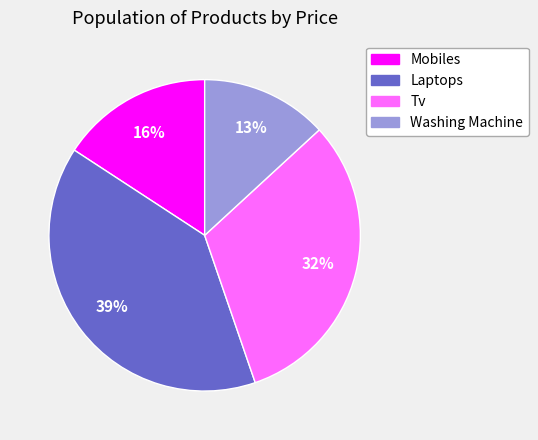

Which category has the biggest portion of the pie?

Laptops